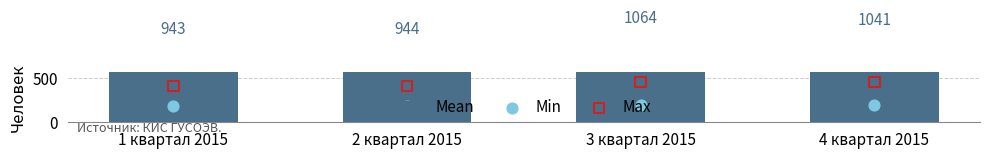

Which series has the largest Y range (max minus min)?

Mean